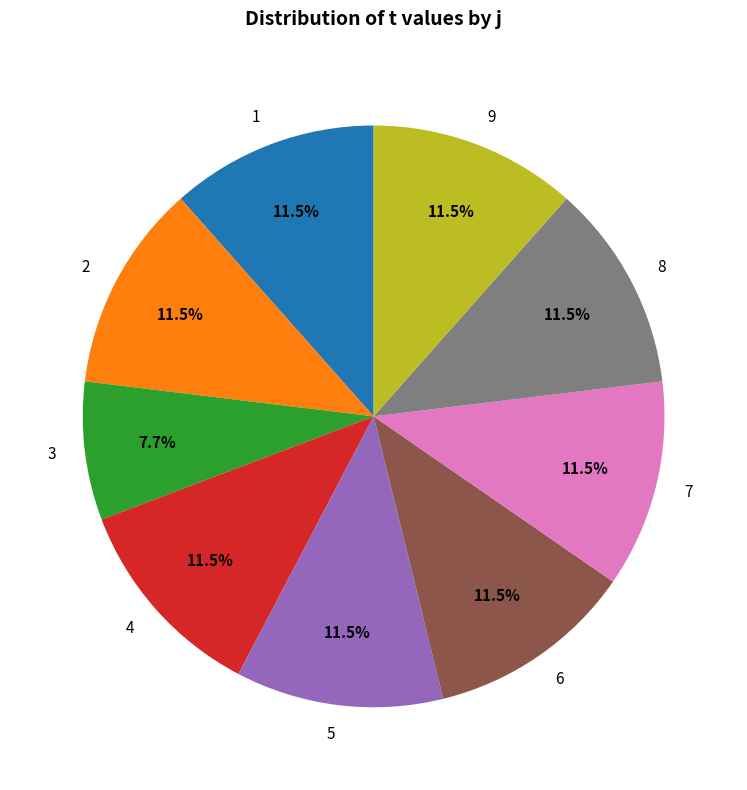

How many segments does this pie chart have?

9